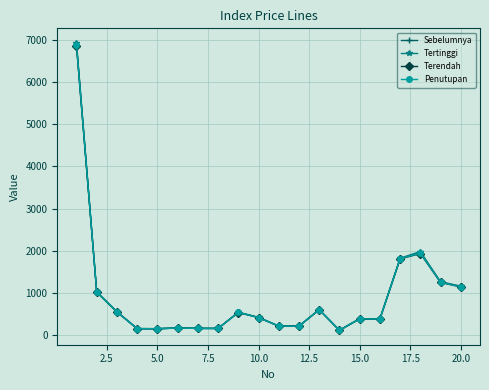

What is the value of the Penutupan point at the 1st from the left?

6883.5